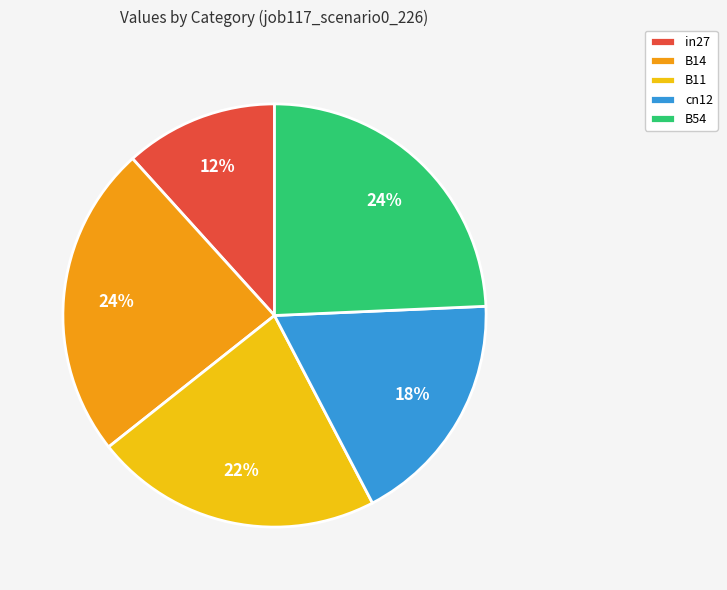

To the nearest percent, what percentage of the pie is in27?

12%